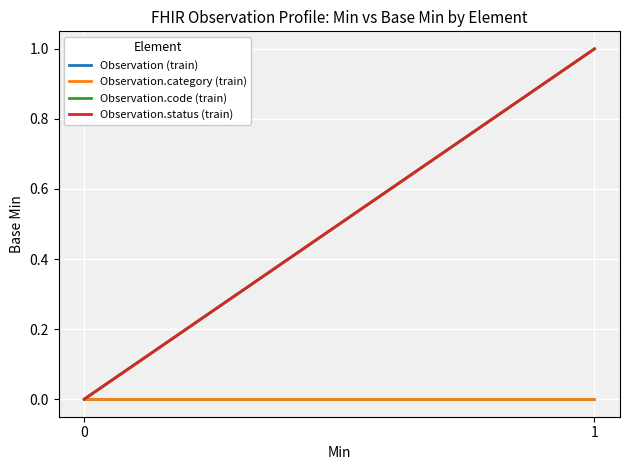

Reading left to right, what are all the values shown in this chart?

Observation (train): 0	0
Observation.category (train): 0	0
Observation.code (train): 0	1
Observation.status (train): 0	1